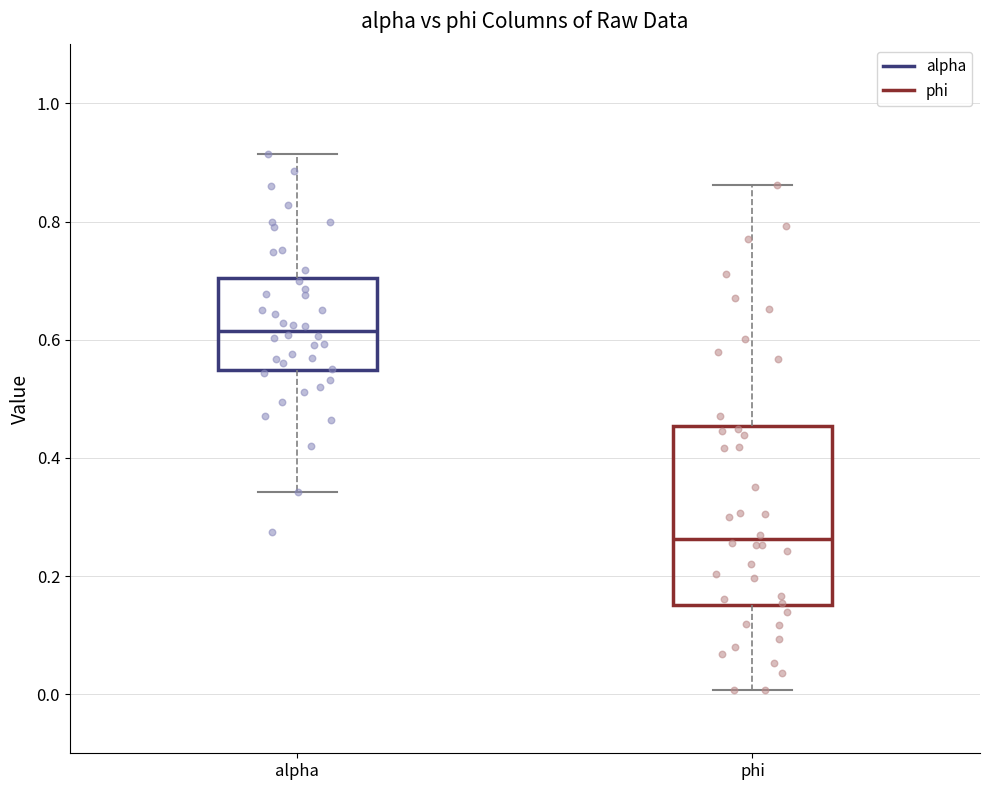

Which box is the tallest, from its lower edge to its upper edge?

phi